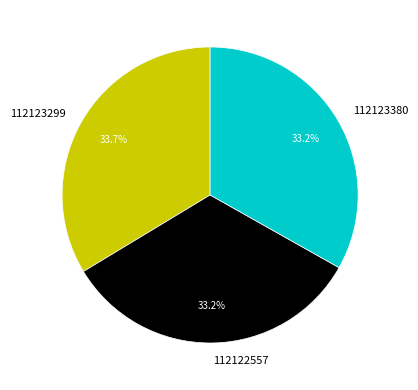

To the nearest percent, what is the combined percentage of 112123380 and 112122557?

66%